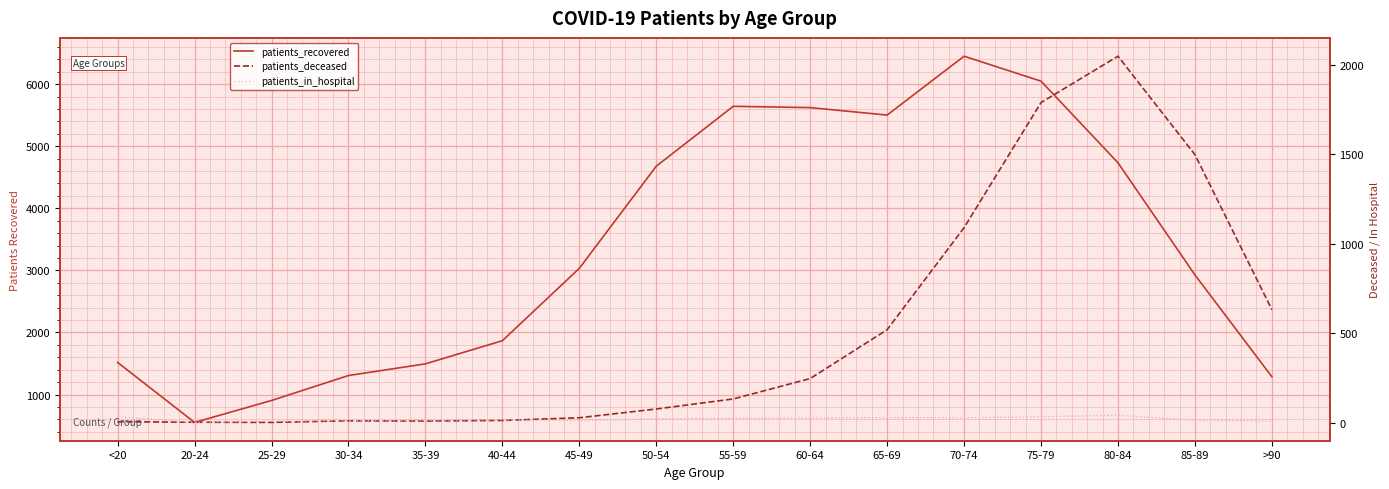

What is the sum of all patients_recovered values?

53563